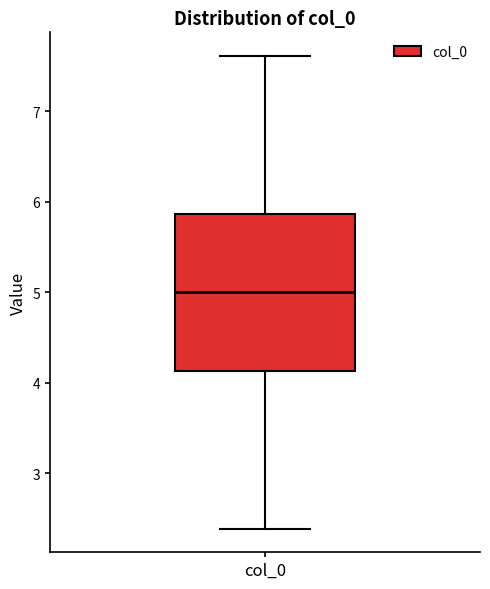

Where does the upper whisker of the box for col_0 end on the y-axis? The values are not printed on the chart, so give them approximately, as read against the axis.

7.6